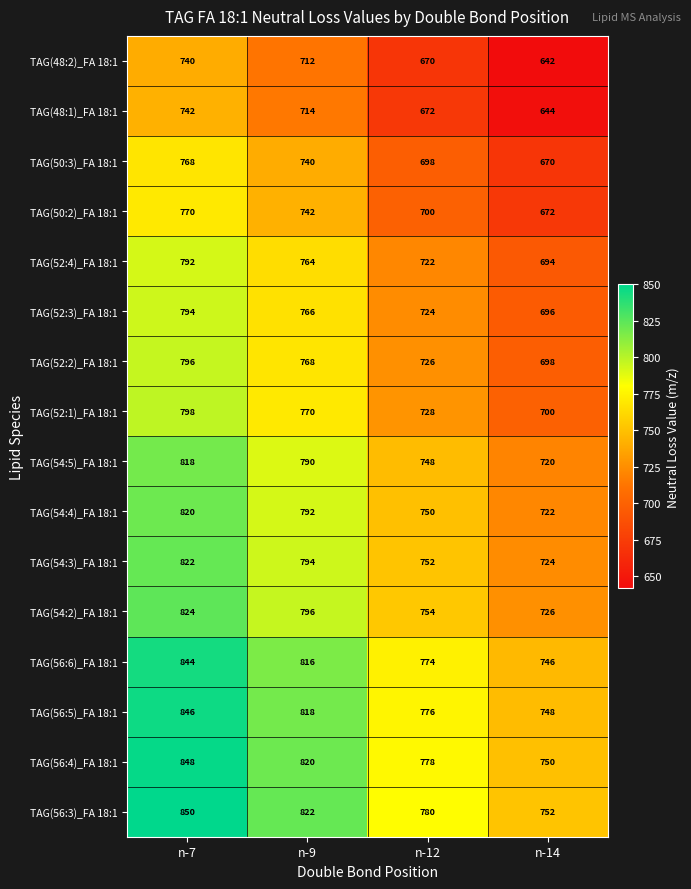

Which series has the largest total across all categories?

TAG(56:3)_FA 18:1